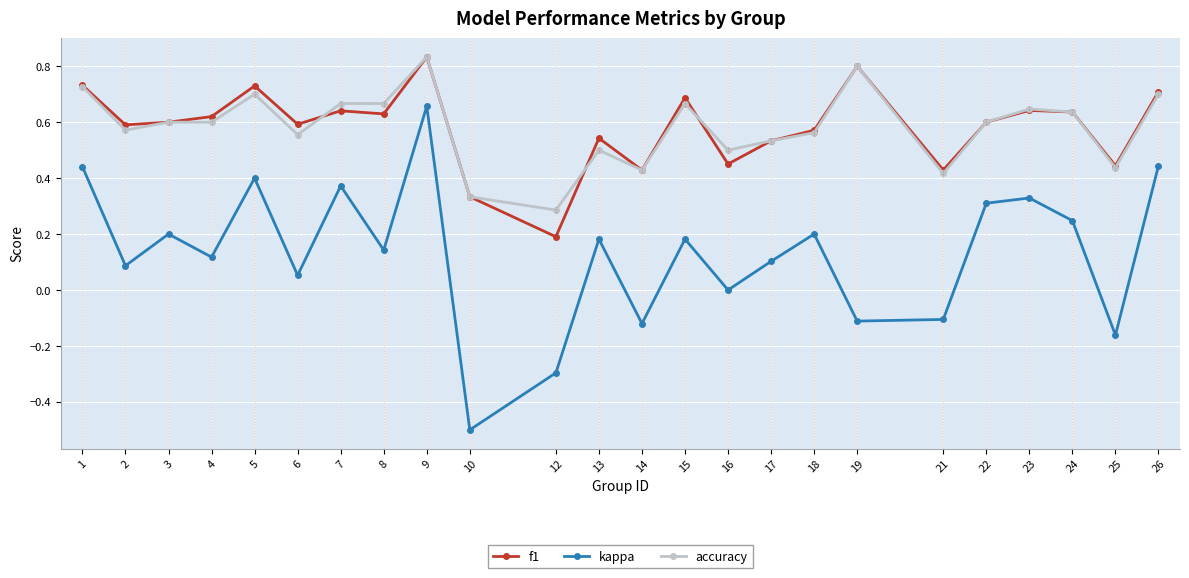

Is this an area chart (filled region under the line)?

No